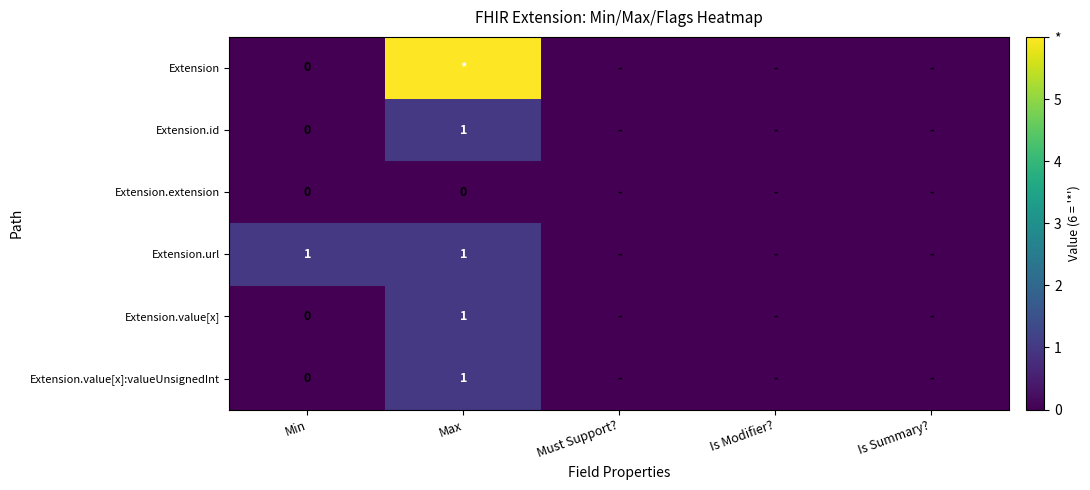

Is it true that Extension.value[x] equals 1 at Max?

True